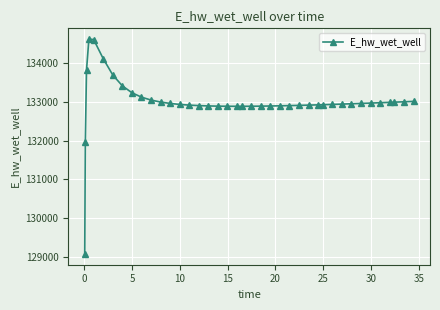

How many categories are shown in the chart?

40